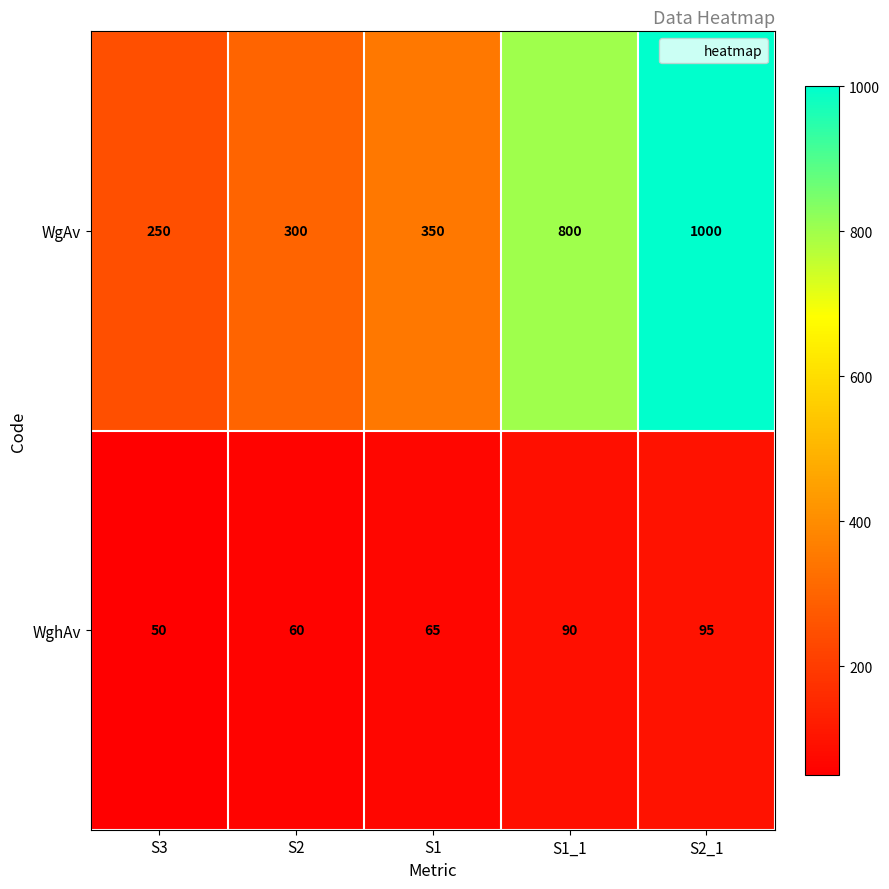

How many series are shown in this chart?

2